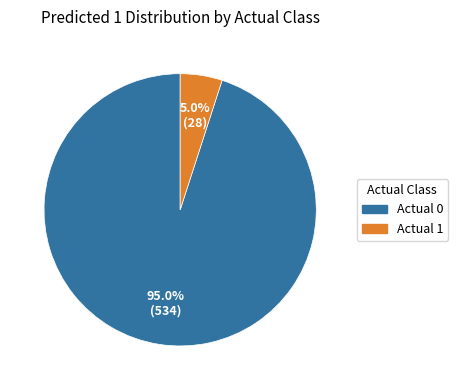

Count the number of slices in the pie.

2